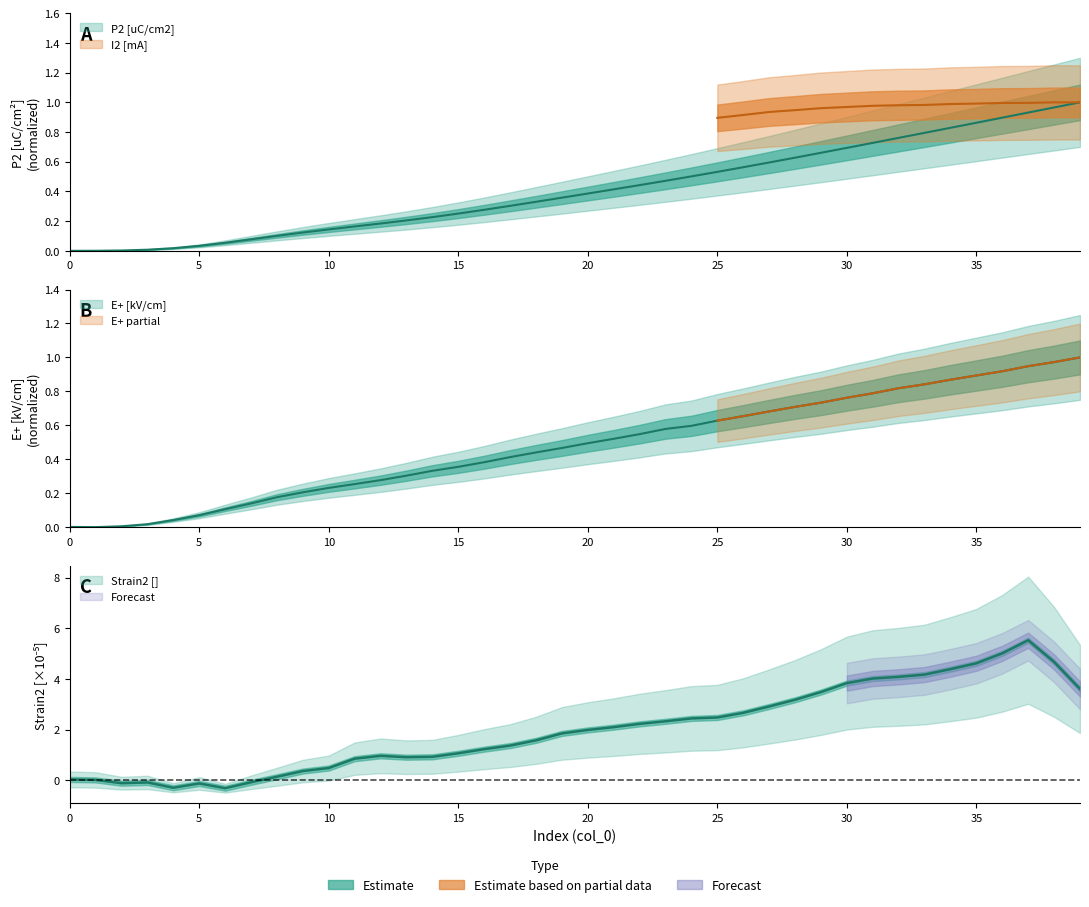

What is the spread (max minus min) of values at 9?

0.1